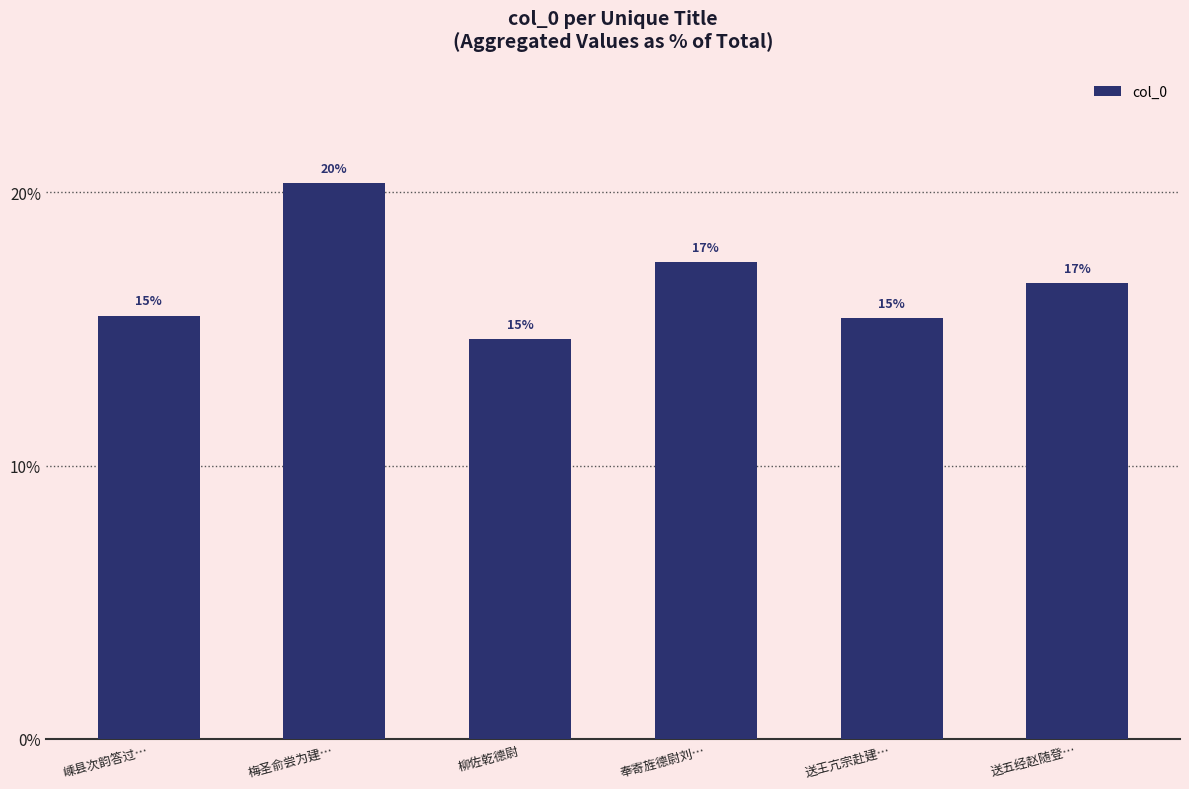

Reading left to right, what are all the values shown in this chart?

嵊县次韵答过…=0.2	梅圣俞尝为建…=0.2	柳佐乾德尉=0.1	奉寄旌德尉刘…=0.2	送王亢宗赴建…=0.2	送五经赵随登…=0.2